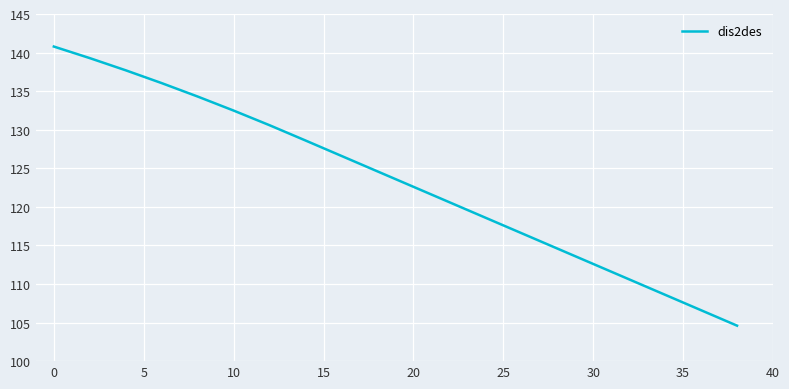

What is the greatest value displayed?

140.8